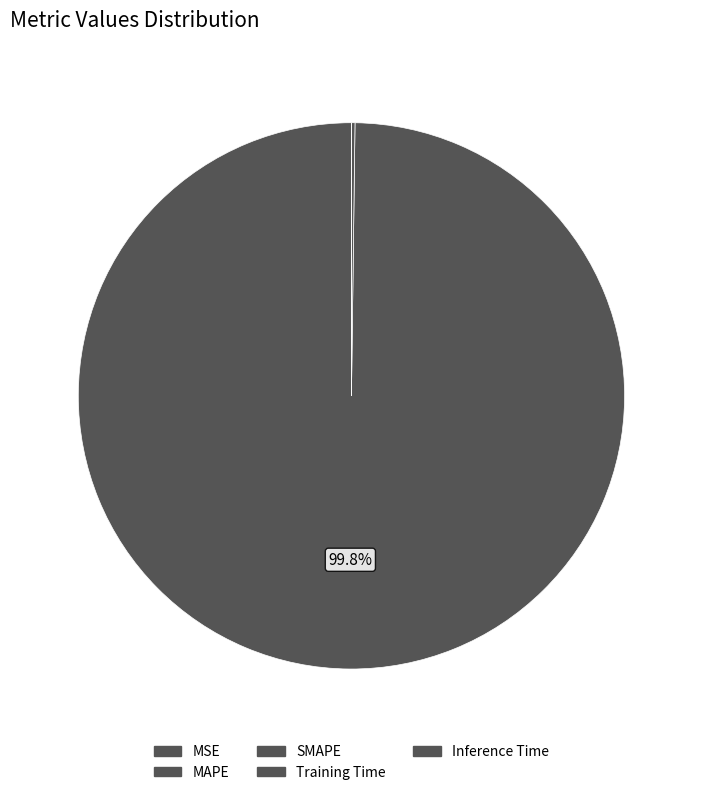

To the nearest percent, what is the difference between the SMAPE and MAPE slice percentages?

100%